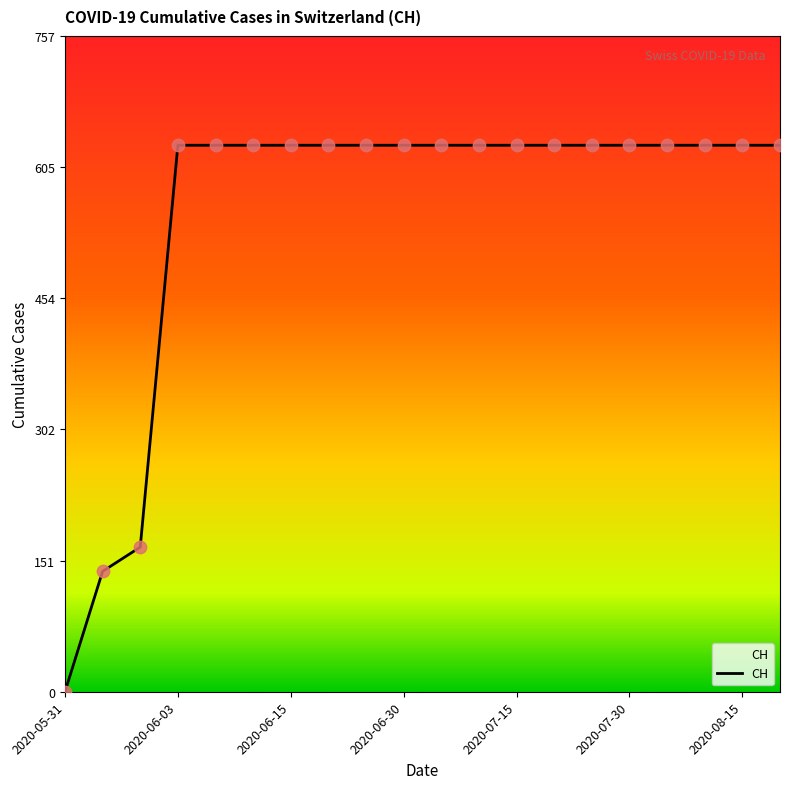

What is the greatest value displayed?

631